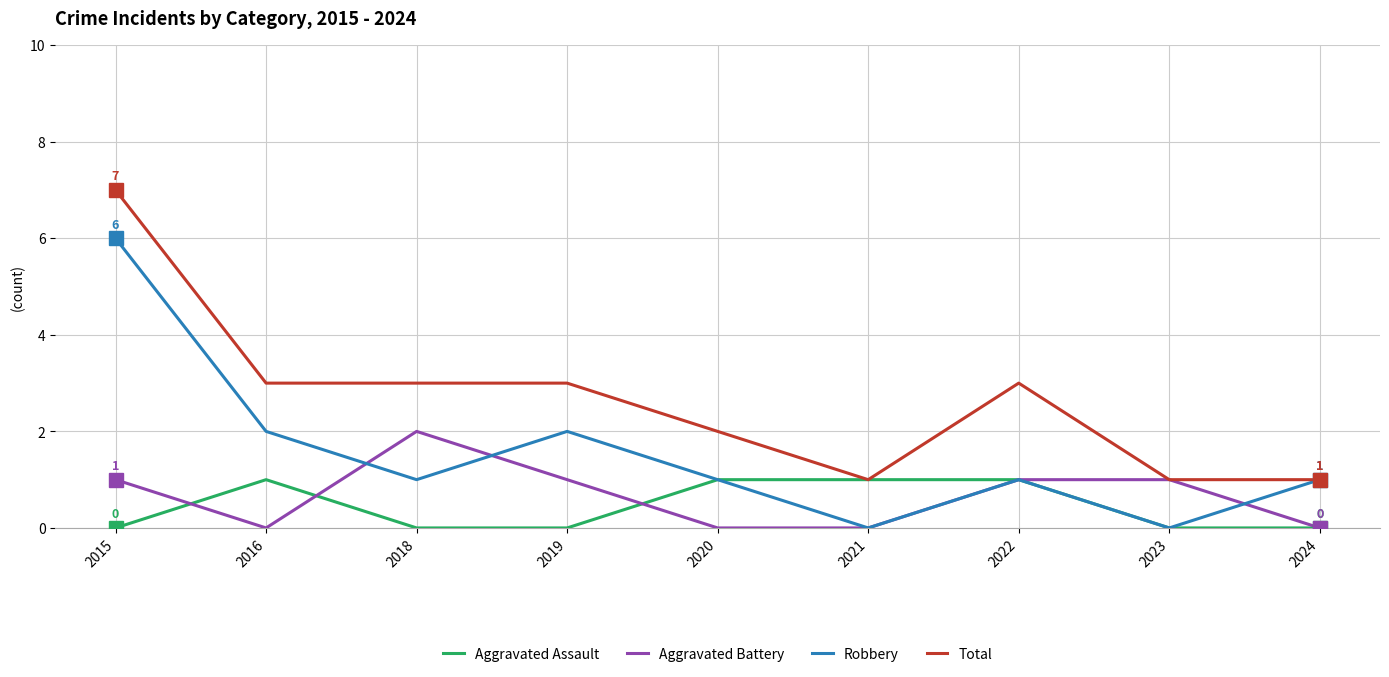

Between 2022 and 2024, which series saw the biggest shift?

Total